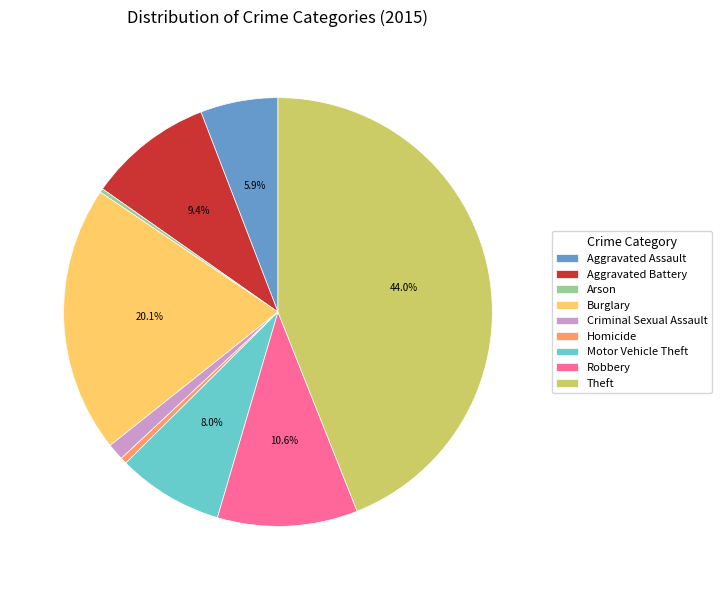

To the nearest percent, what is the average slice percentage?

11%